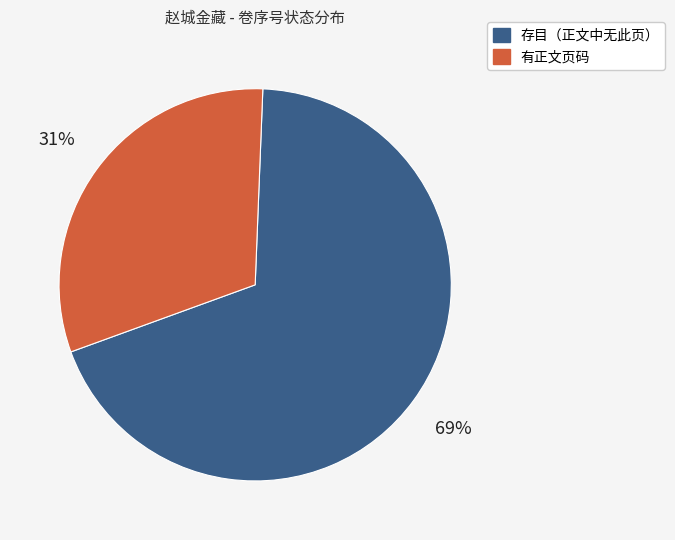

To the nearest percent, what is the difference between the largest and smallest slice percentages?

38%